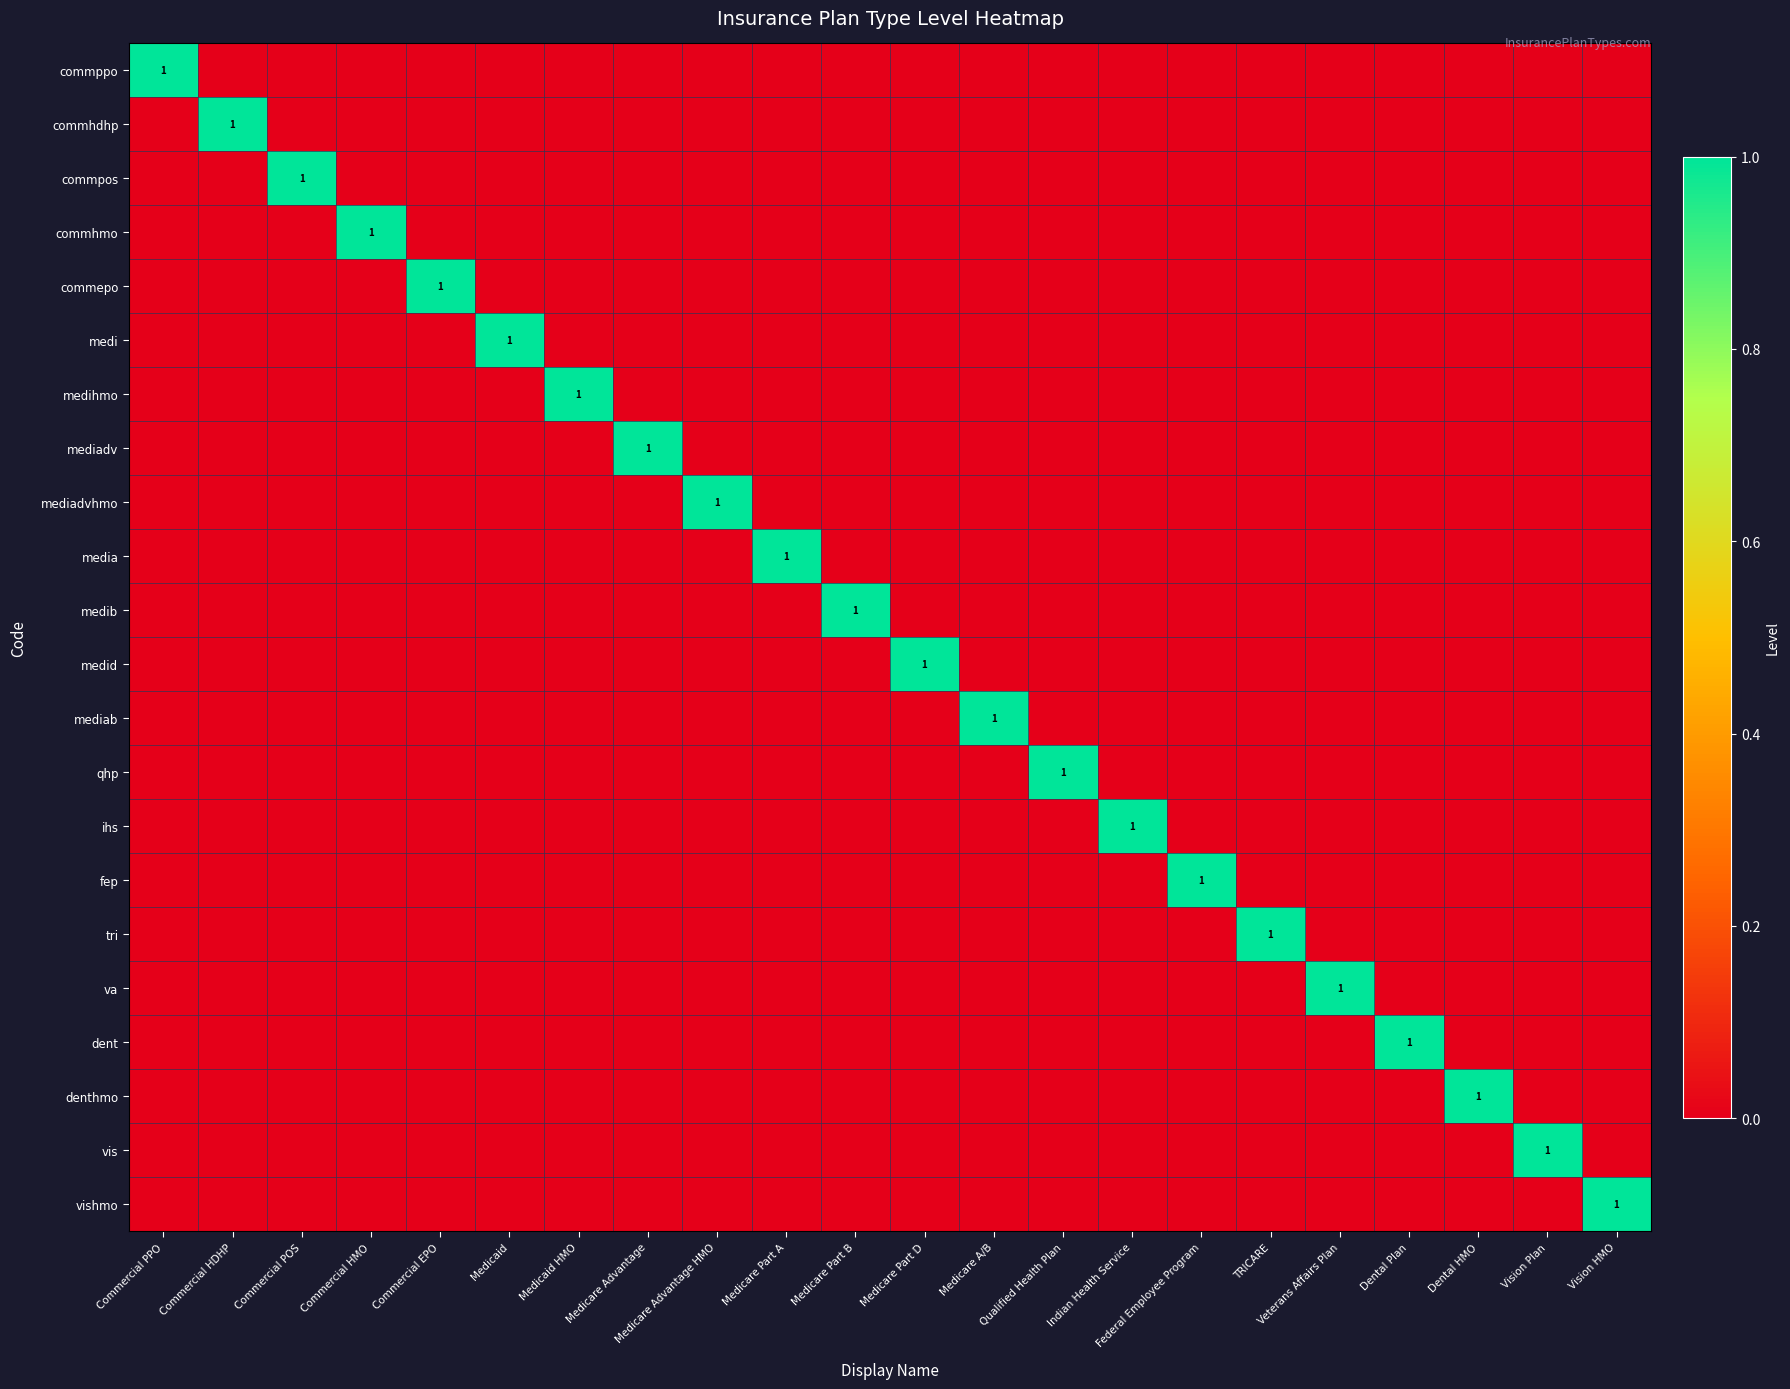

How many data points does each series have?

22